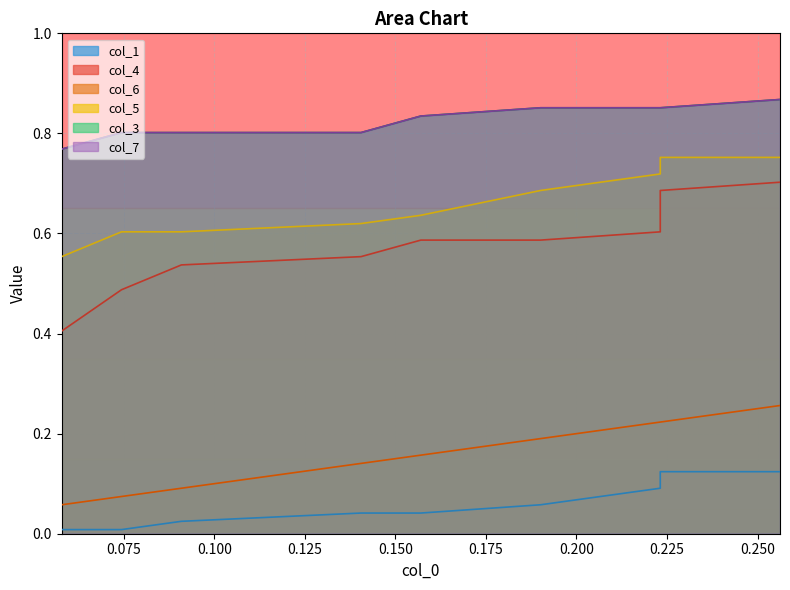

Count the number of data series in this chart.

6